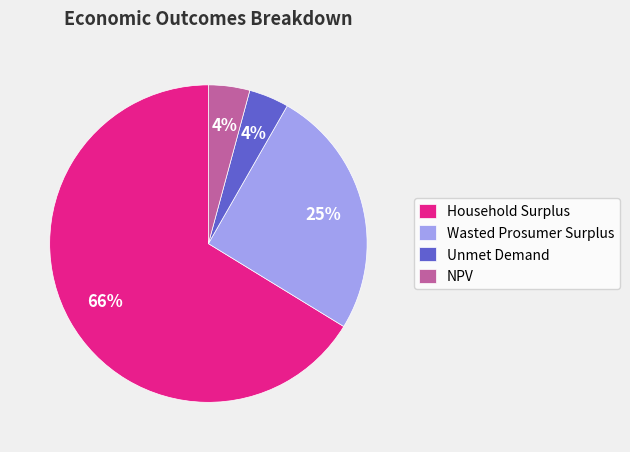

To the nearest percent, what portion does Wasted Prosumer Surplus represent?

25%